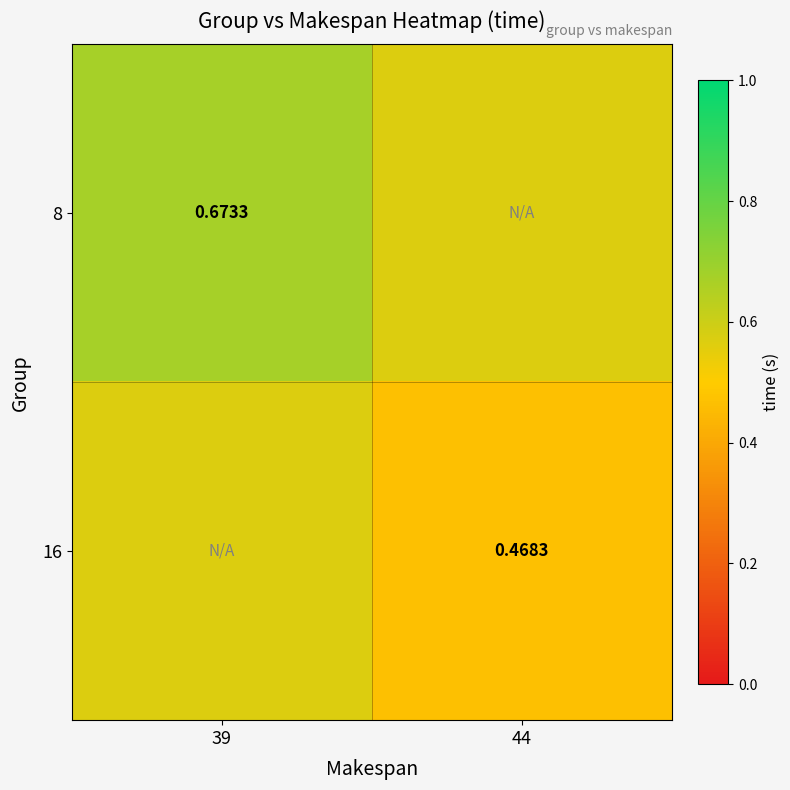

What is the minimum value for 16?

0.5